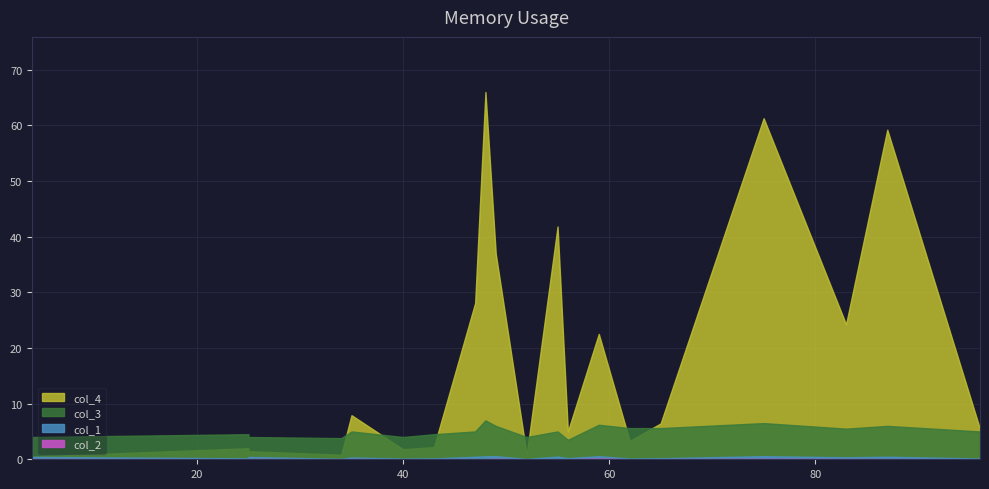

Reading right to left, what are all the values shown in this chart?

col_4: 5.4	59.2	24.2	61.3	6.4	3.3	22.5	5.0	41.8	0.8	36.9	66.0	66.0	28.1	2.2	1.8	7.9	0.8	1.5	2.0	0.5
col_1: 0.1	0.5	0.4	0.6	0.2	0.1	0.6	0.2	0.5	0.1	0.6	0.5	0.5	0.5	0.2	0.1	0.3	0.1	0.4	0.2	0.4
col_3: 5.0	6.0	5.5	6.5	5.6	5.6	6.2	3.5	5.0	4.0	6.0	7.0	7.0	5.0	4.5	4.0	5.0	3.8	4.0	4.5	4.0
col_2: 0.0	0.0	0.1	0.1	0.0	0.0	0.1	0.0	0.0	0.0	0.1	0.0	0.0	0.0	0.0	0.0	0.0	0.0	0.0	0.0	0.0